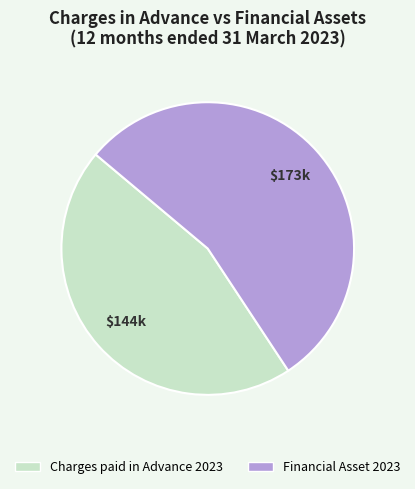

What is the smallest slice in the pie chart?

Charges paid in Advance 2023